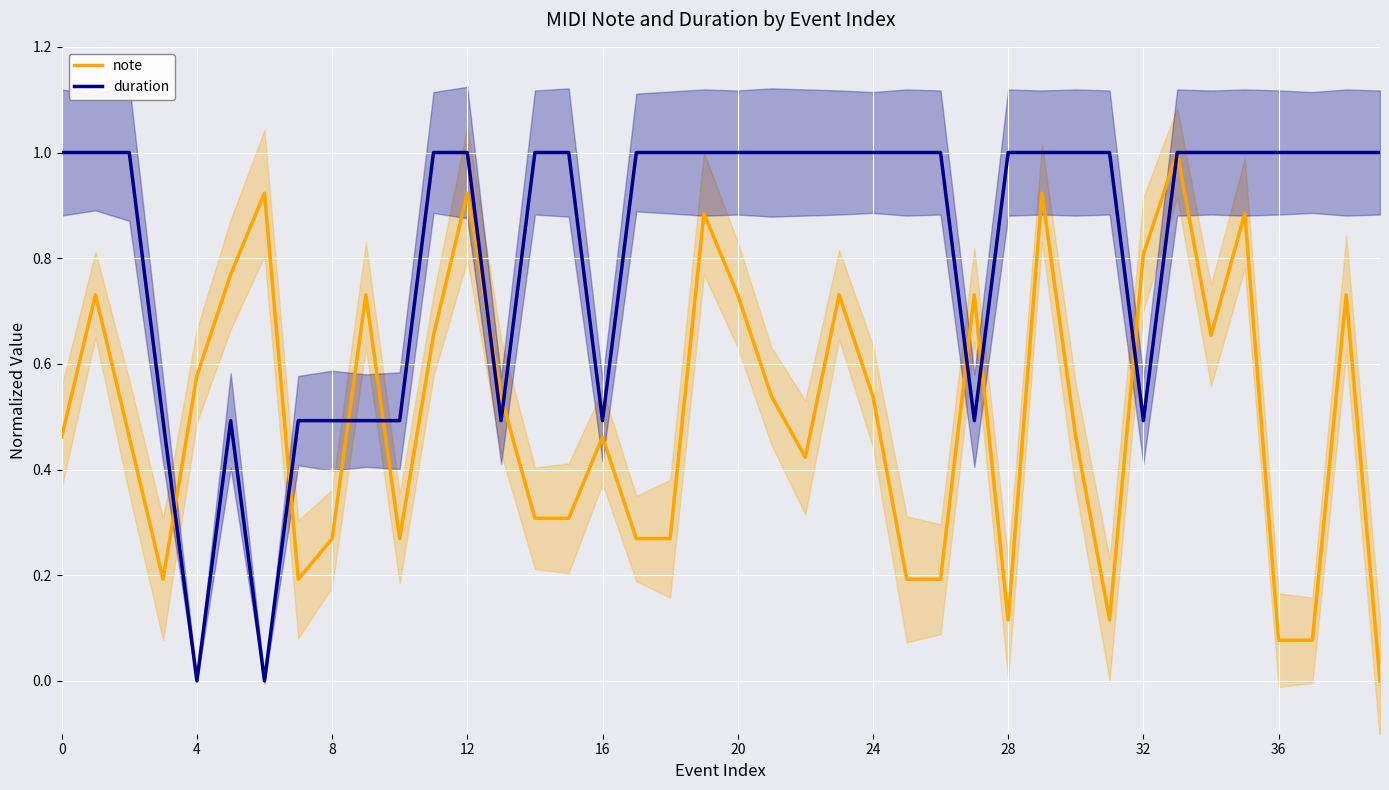

How many values in duration are above zero?

38